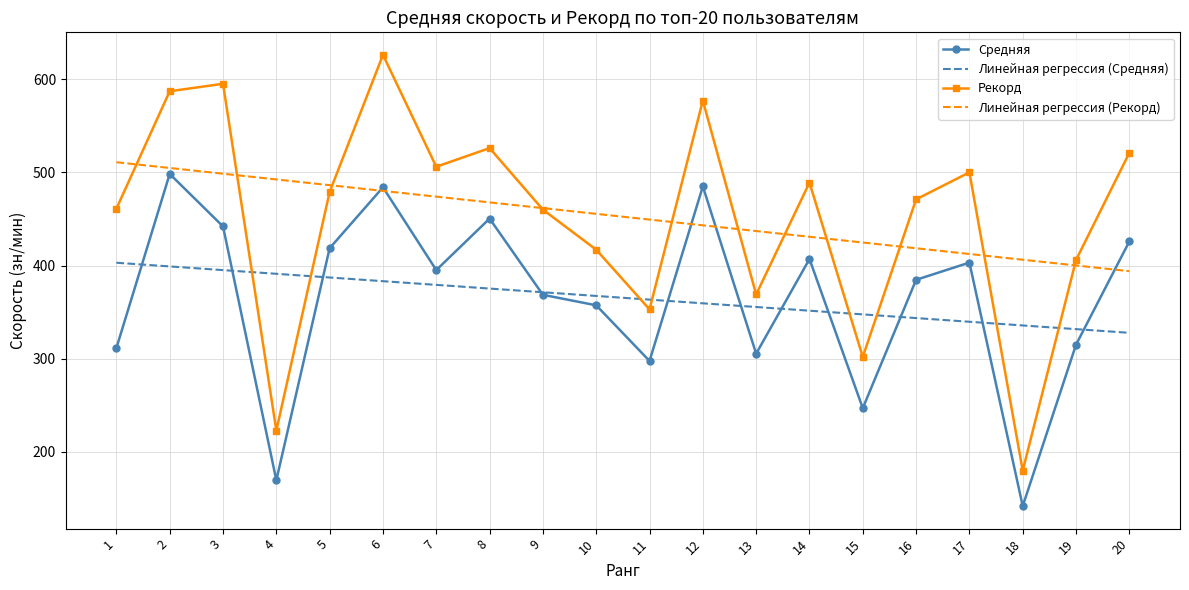

Which label corresponds to the smallest value in the chart?

18